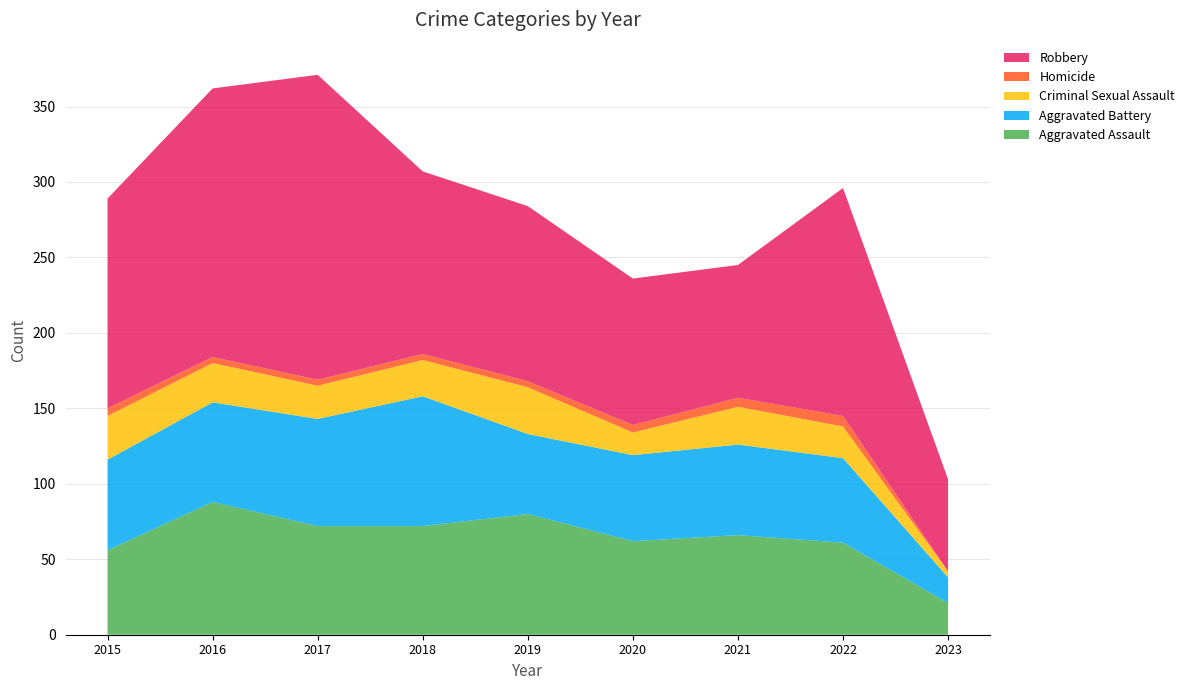

Reading left to right, what are all the values shown in this chart?

Aggravated Assault: 2015=56	2016=88	2017=72	2018=72	2019=80	2020=62	2021=66	2022=61	2023=21
Aggravated Battery: 2015=60	2016=66	2017=71	2018=86	2019=53	2020=57	2021=60	2022=56	2023=17
Criminal Sexual Assault: 2015=29	2016=26	2017=22	2018=24	2019=31	2020=15	2021=25	2022=21	2023=4
Homicide: 2015=5	2016=4	2017=4	2018=4	2019=4	2020=5	2021=6	2022=7	2023=0
Robbery: 2015=139	2016=178	2017=202	2018=121	2019=116	2020=97	2021=88	2022=151	2023=61